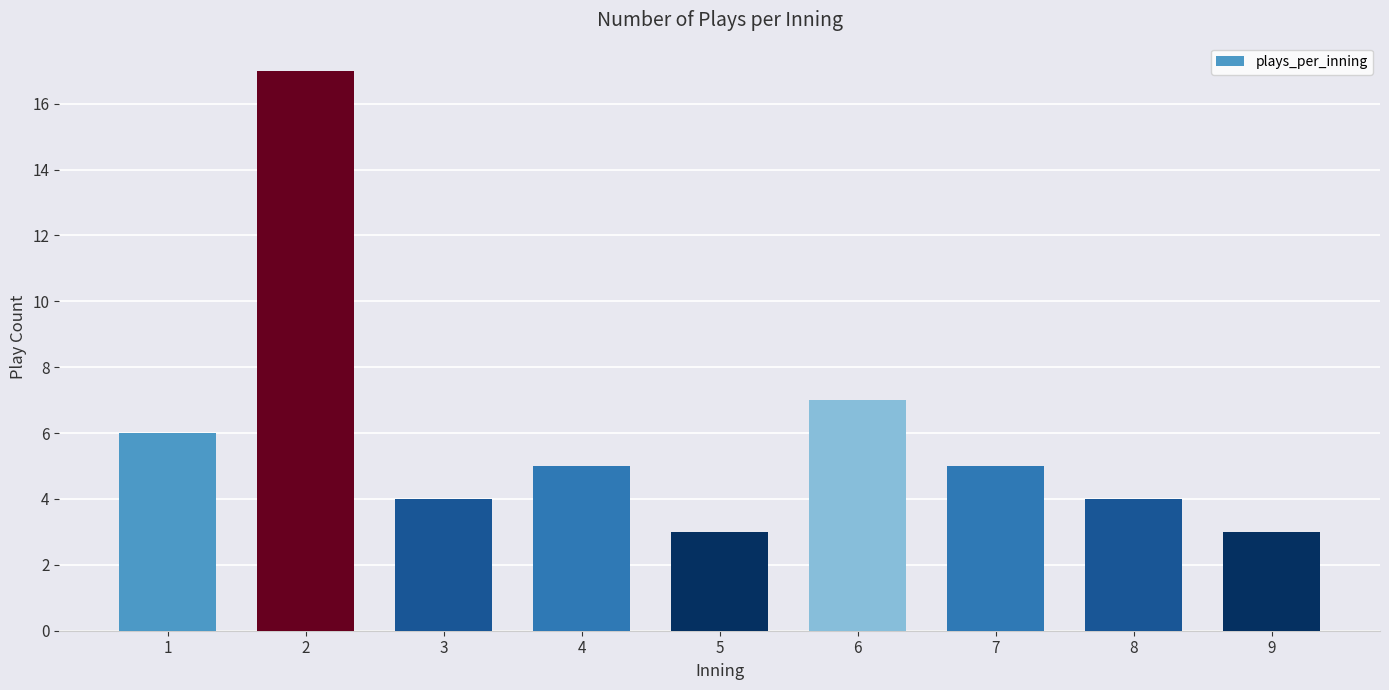

At which label is the value closest to 10?

6